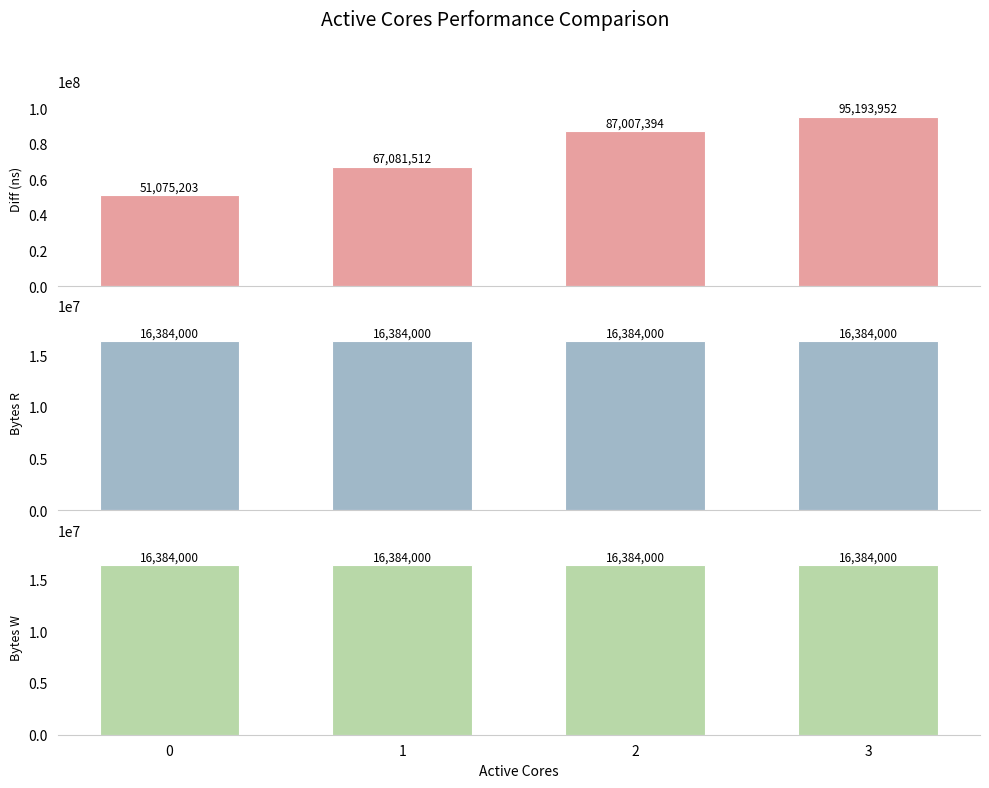

Which series has the widest spread of values?

Diff (ns)